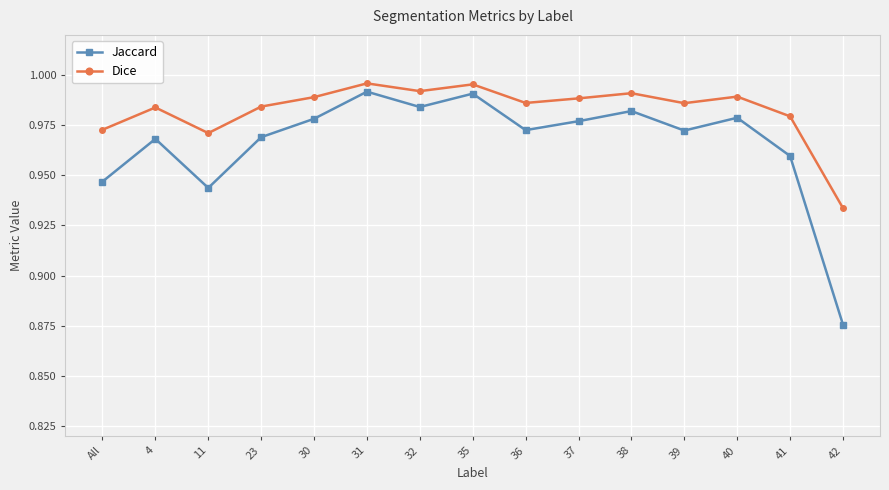

What is the label of the 11th point from the right?

30